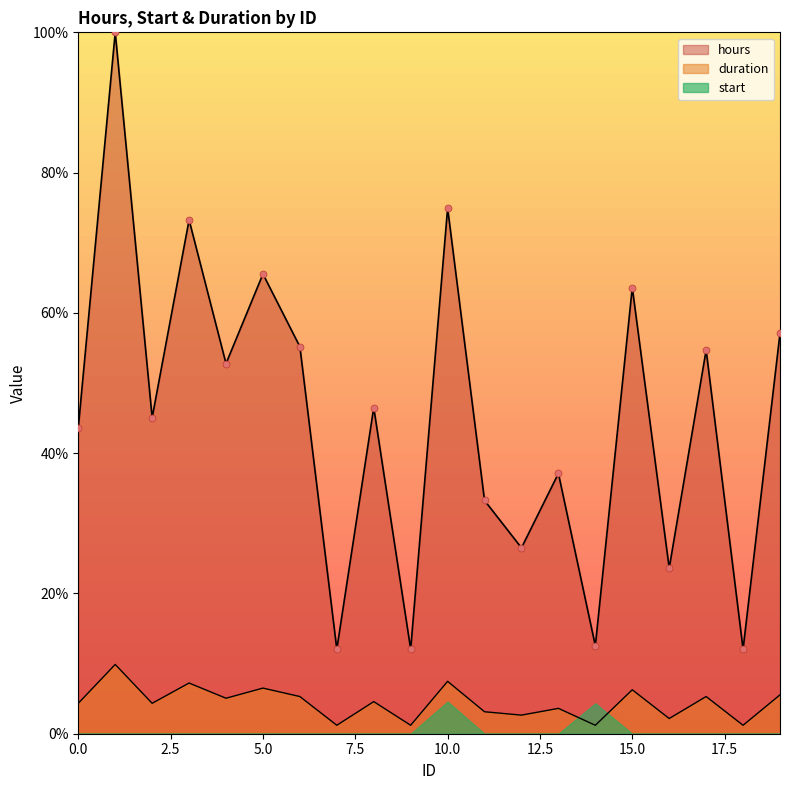

Which series has the widest spread of Y values?

hours